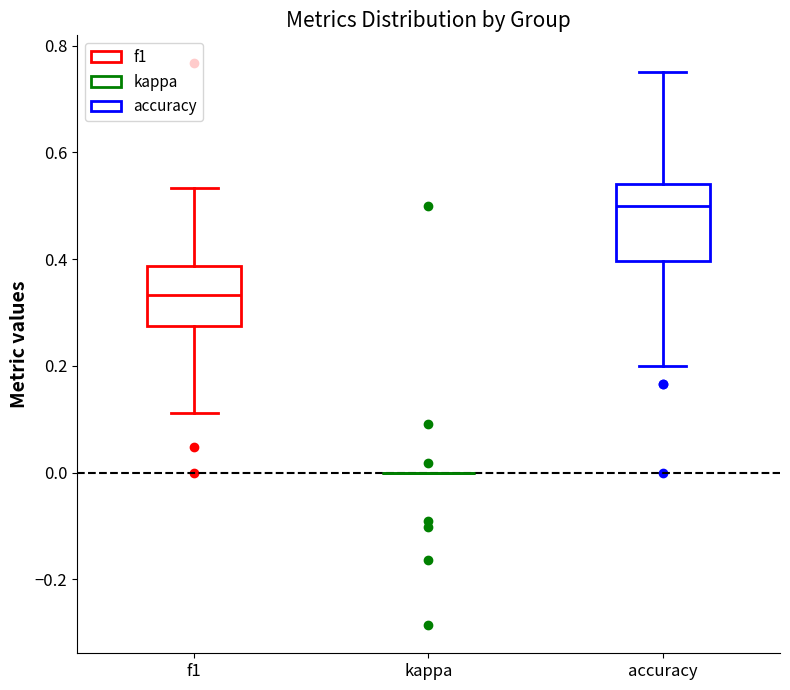

Reading left to right, read every box against the y-axis: the position of its median line, the range the box covers, and the ends of its whiskers. The values are not printed on the chart, so give them approximately, as read against the axis.

f1: median 0.34, box 0.28 to 0.38, whiskers 0.12 to 0.54
kappa: box collapsed to a line at 0.00, whiskers 0.00 to 0.00
accuracy: median 0.50, box 0.40 to 0.54, whiskers 0.20 to 0.76